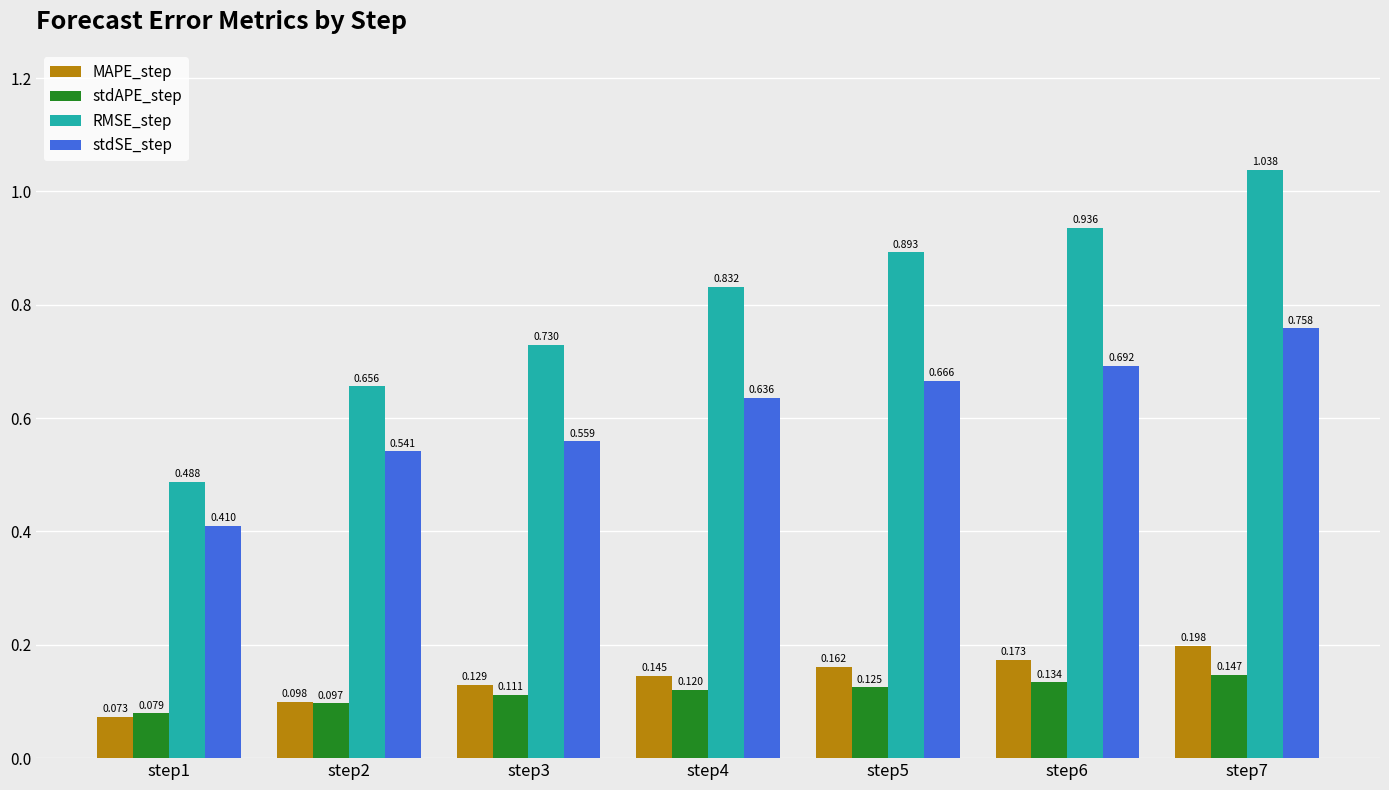

Rank the series by their maximum value, from lowest to highest.

stdAPE_step, MAPE_step, stdSE_step, RMSE_step